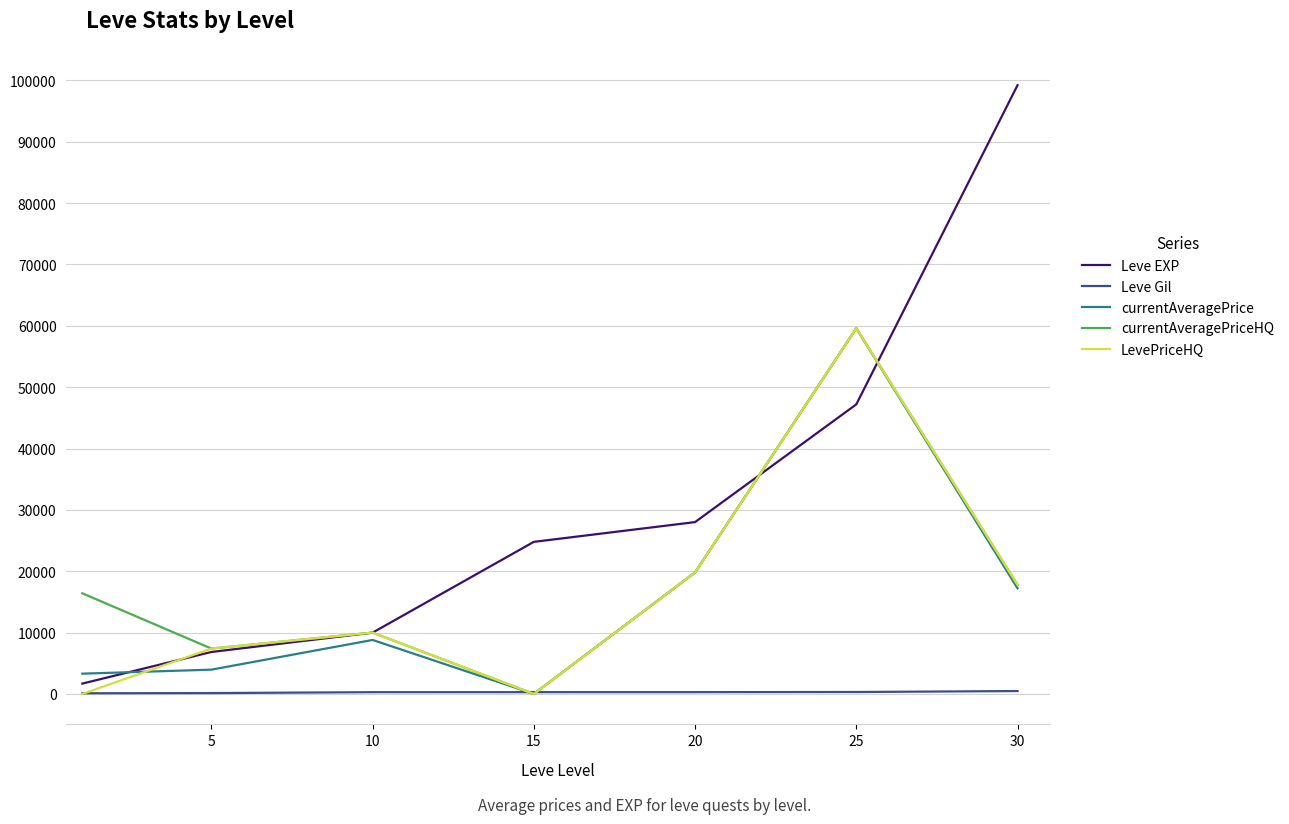

Which series has the largest total across all categories?

Leve EXP